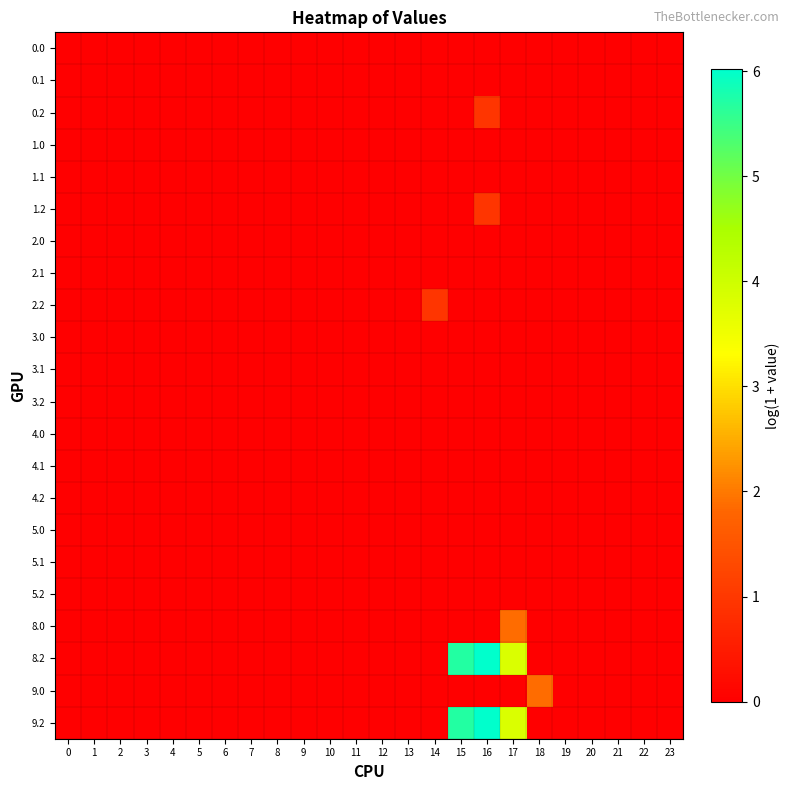

Rank the series at 0 from lowest to highest value.

0.0, 0.1, 0.2, 1.0, 1.1, 1.2, 2.0, 2.1, 2.2, 3.0, 3.1, 3.2, 4.0, 4.1, 4.2, 5.0, 5.1, 5.2, 8.0, 8.2, 9.0, 9.2